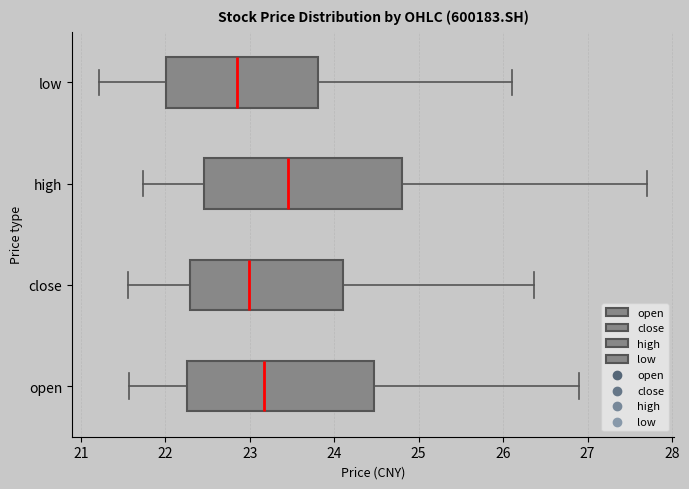

Where does the median line of the box for close sit on the x-axis? The values are not printed on the chart, so give them approximately, as read against the axis.

23.0